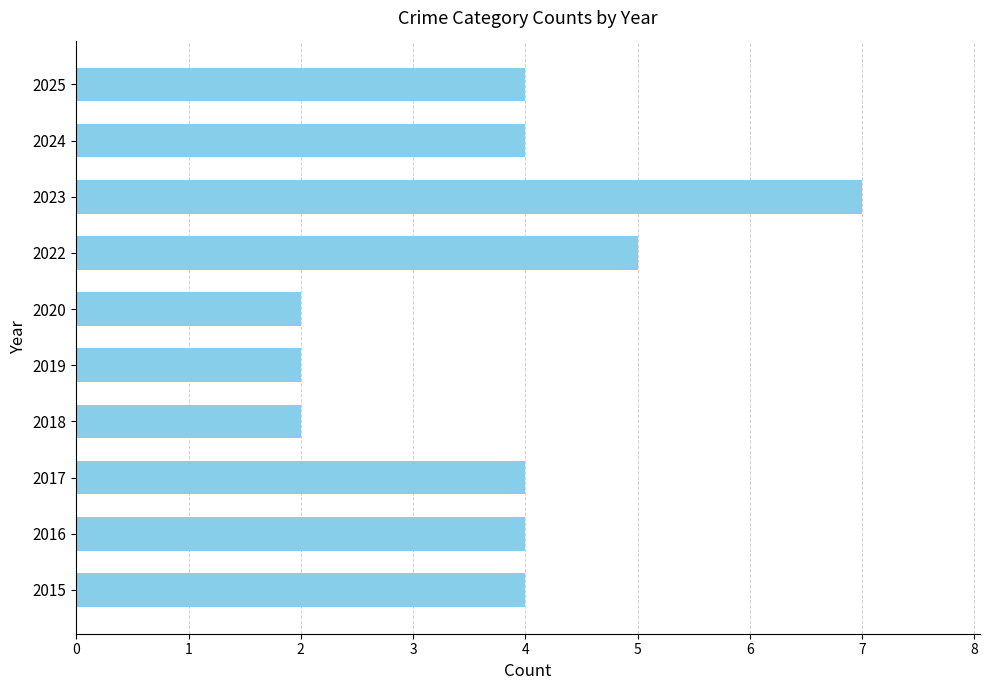

The value at 2019 is 2. True or false?

True